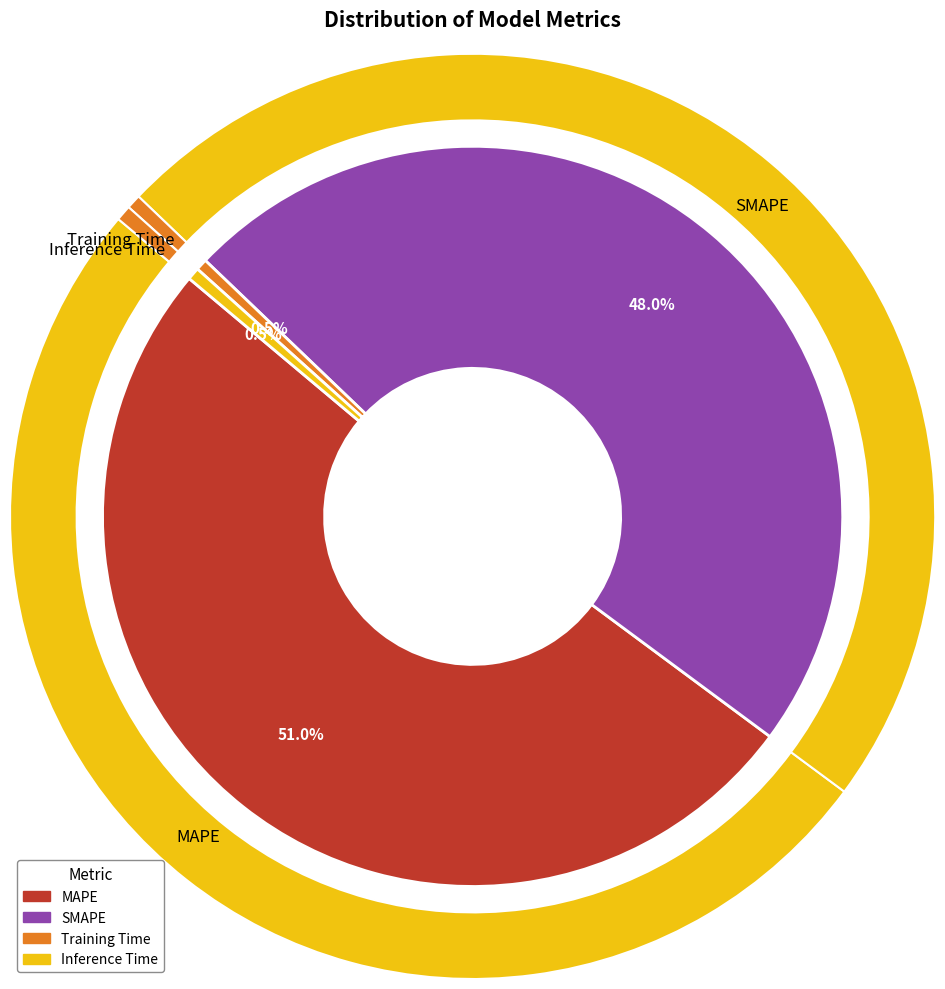

To the nearest percent, what is the difference between the Training Time and SMAPE slice percentages?

47%